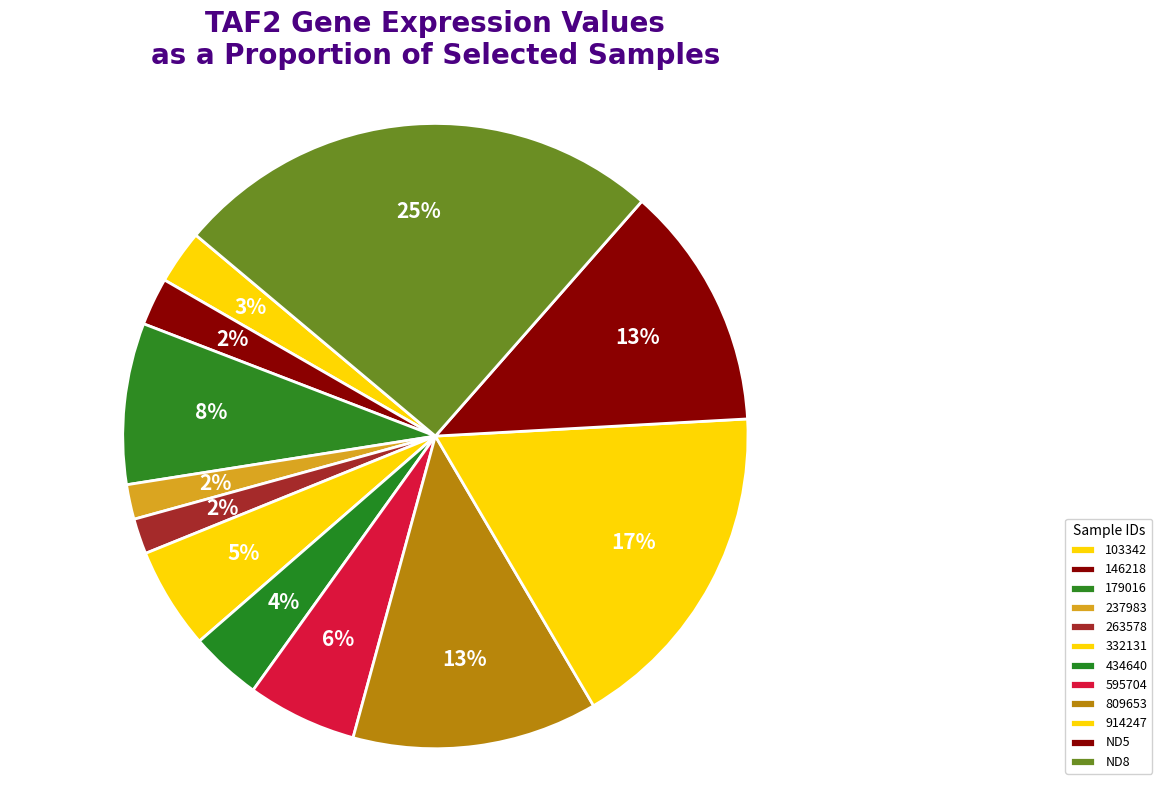

How many segments does this pie chart have?

12